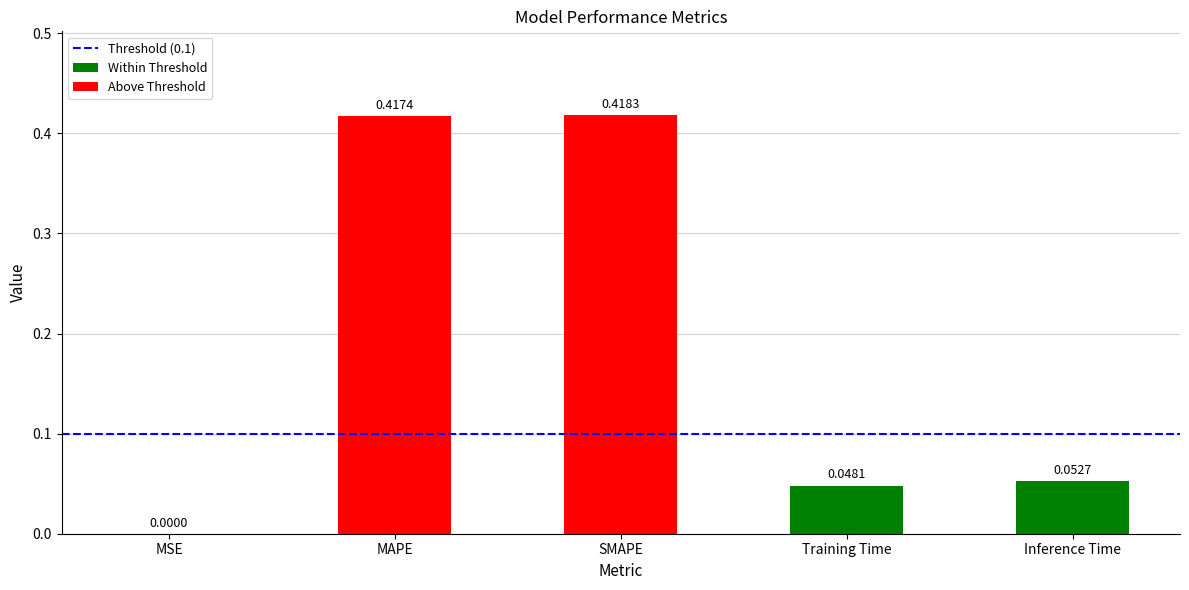

What is the sum of all values?

0.9